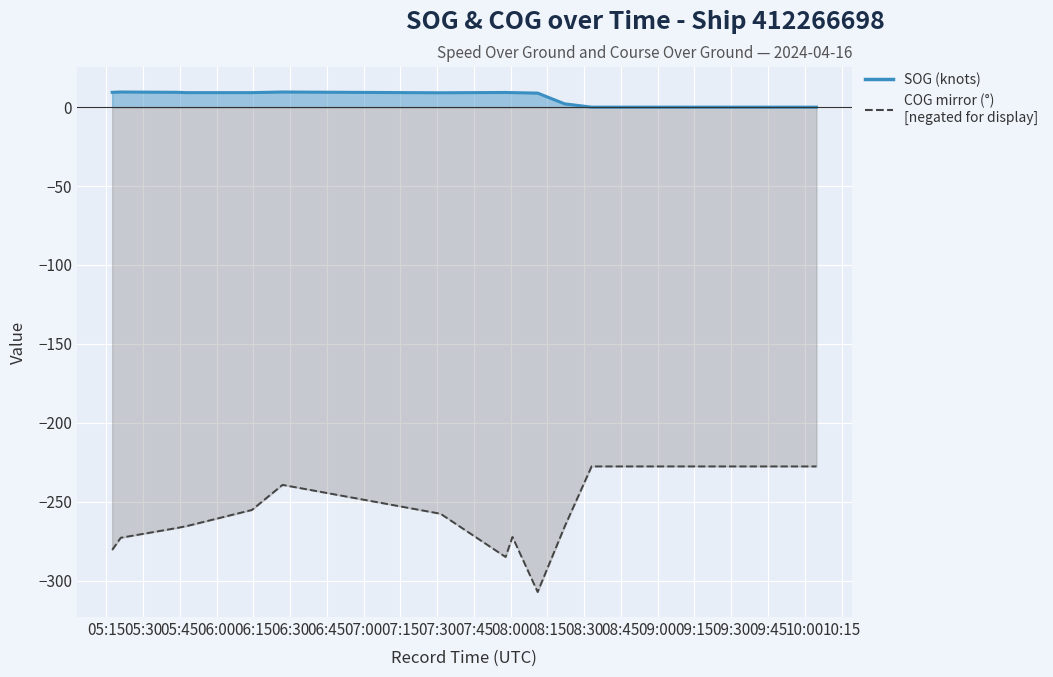

Which series has the largest total across all categories?

SOG